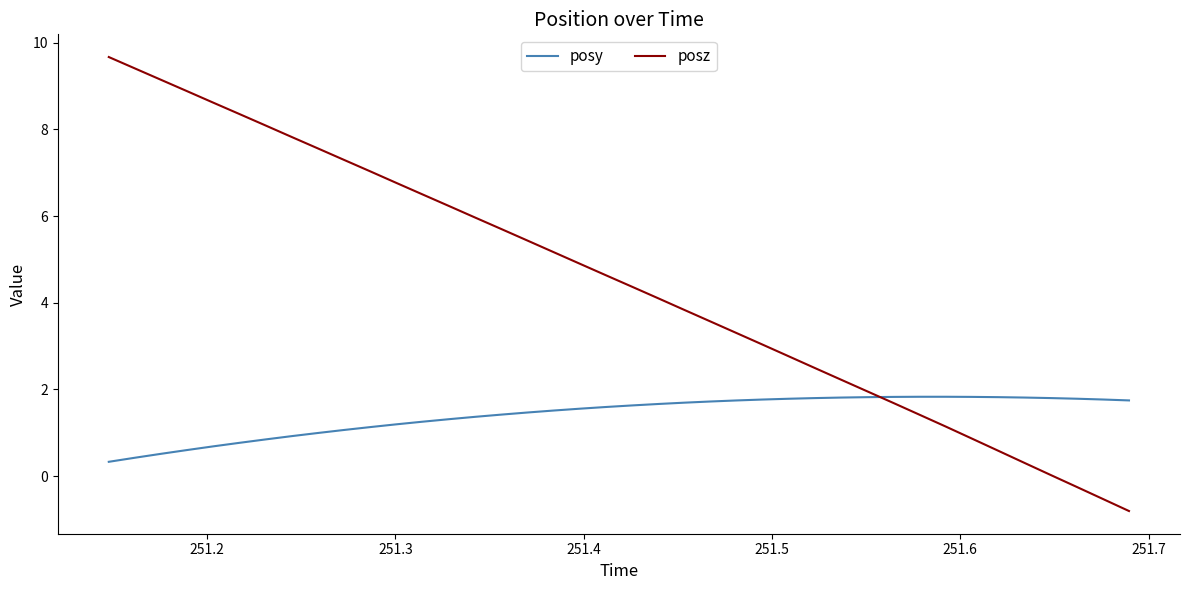

What is the minimum value for posy?

0.3